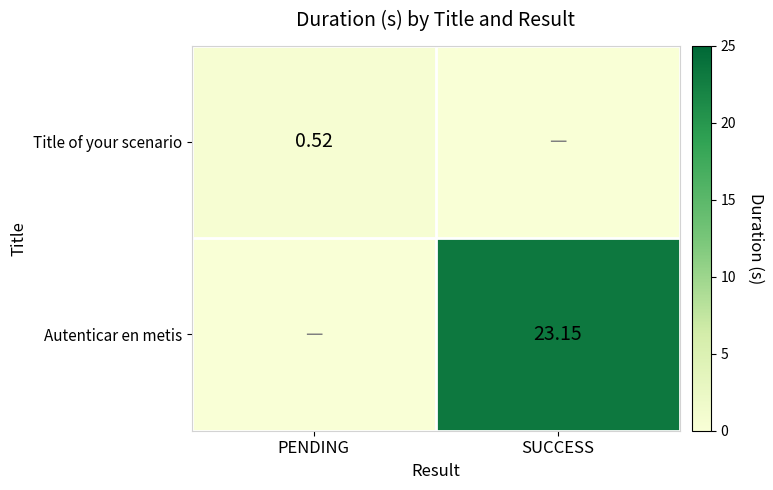

What is the sum of all Autenticar en metis values?

23.1